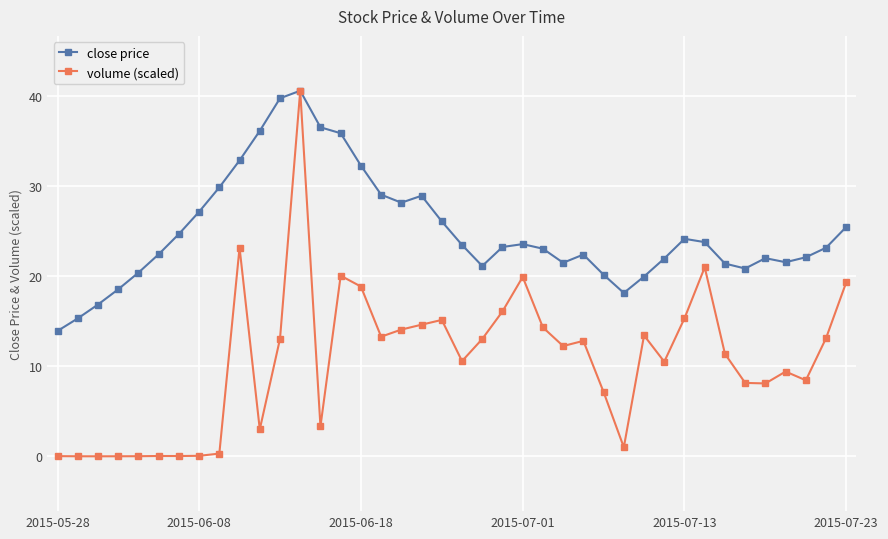

Rank the series by their average value, from lowest to highest.

volume (scaled), close price